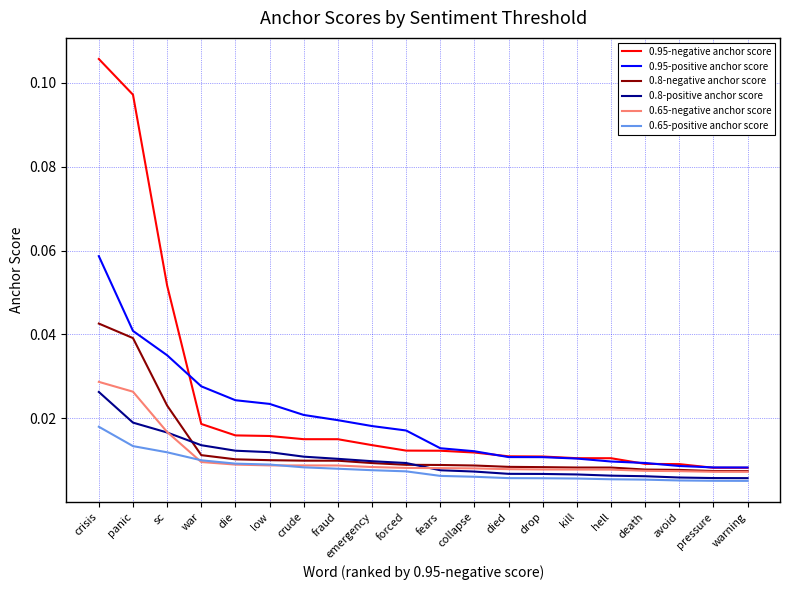

What are all the series names shown in the legend?

0.95-negative anchor score, 0.95-positive anchor score, 0.8-negative anchor score, 0.8-positive anchor score, 0.65-negative anchor score, 0.65-positive anchor score